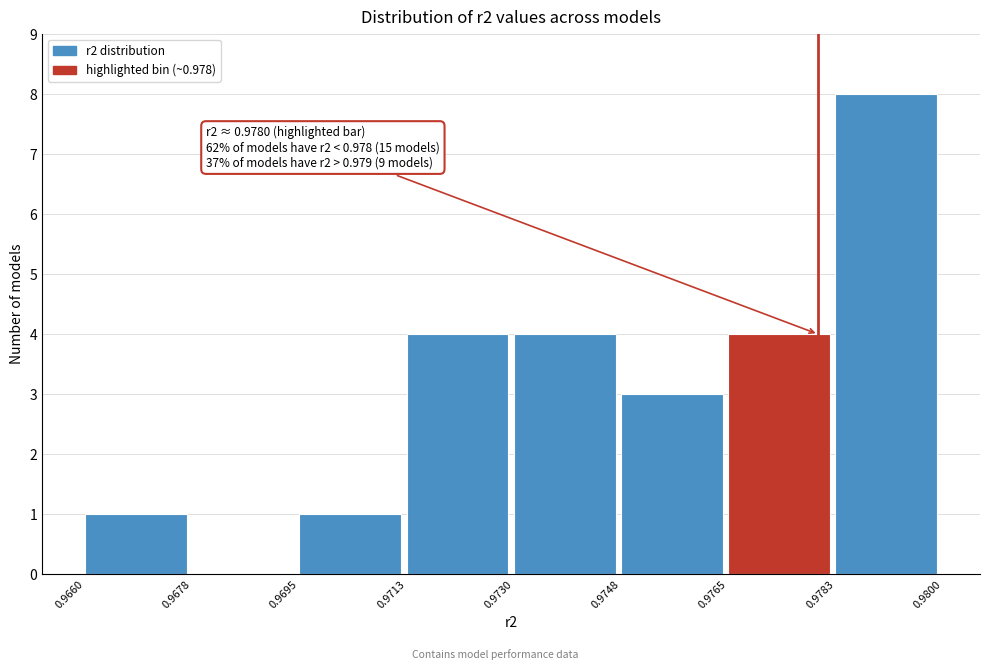

Over which range of the x-axis is the bar tallest?

0.9783 to 0.9800